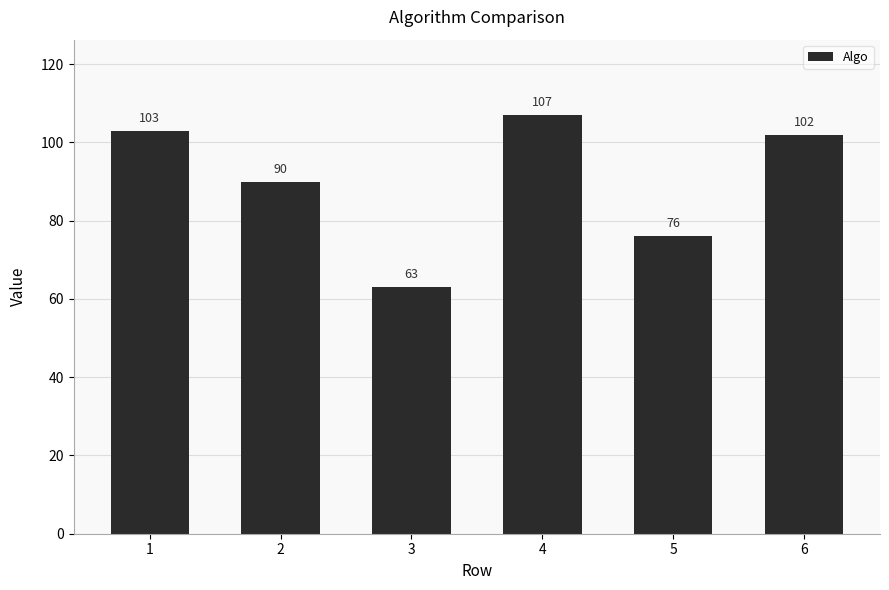

What is the change in value from 1 to 4?

+4